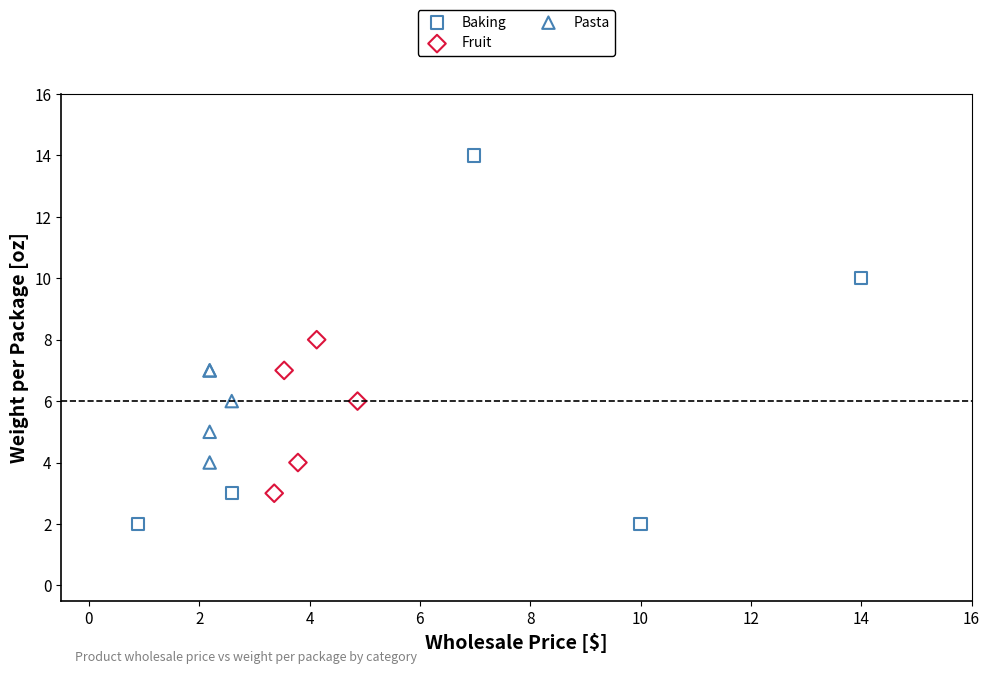

Which series reaches the maximum Y coordinate?

Baking